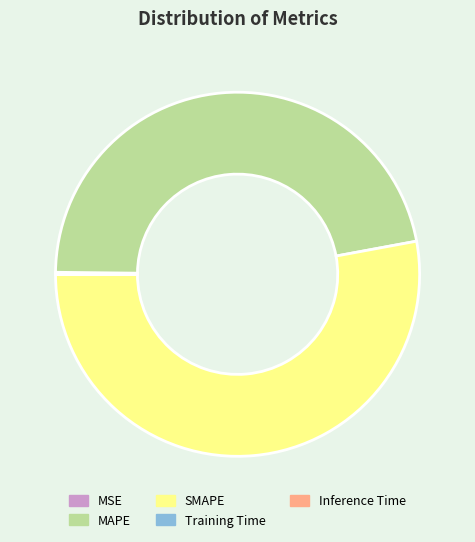

The MAPE slice represents 35% of the pie. True or false?

False